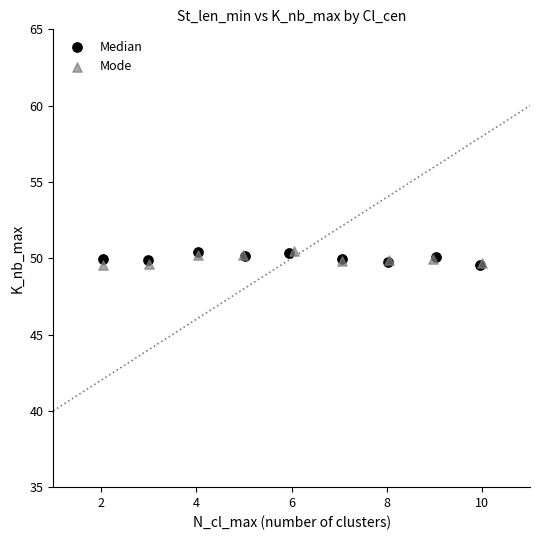

What are all the series names shown in the legend?

Median, Mode